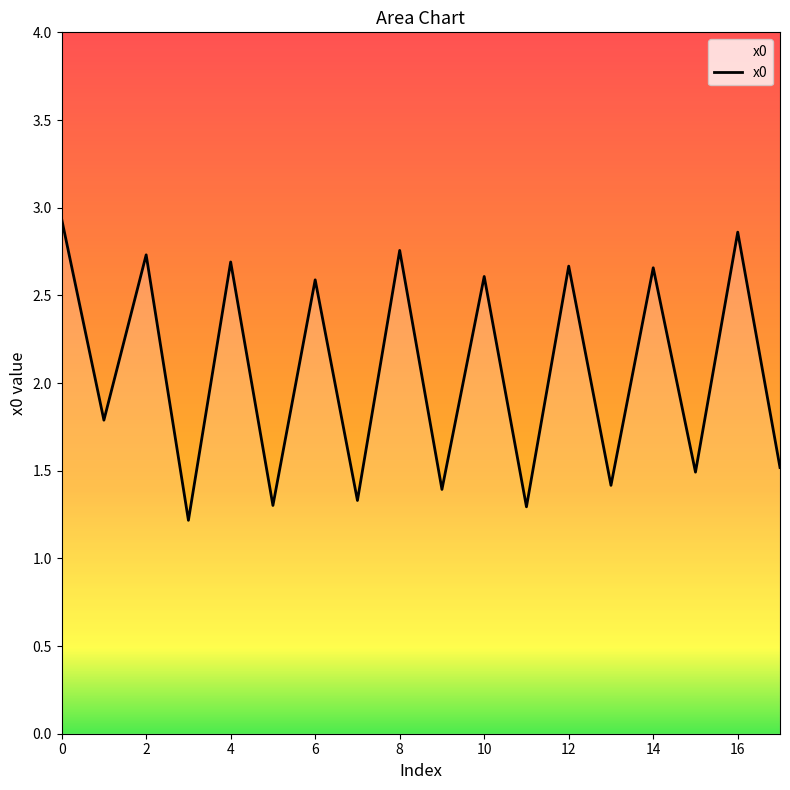

What is the minimum value shown in the chart?

1.2